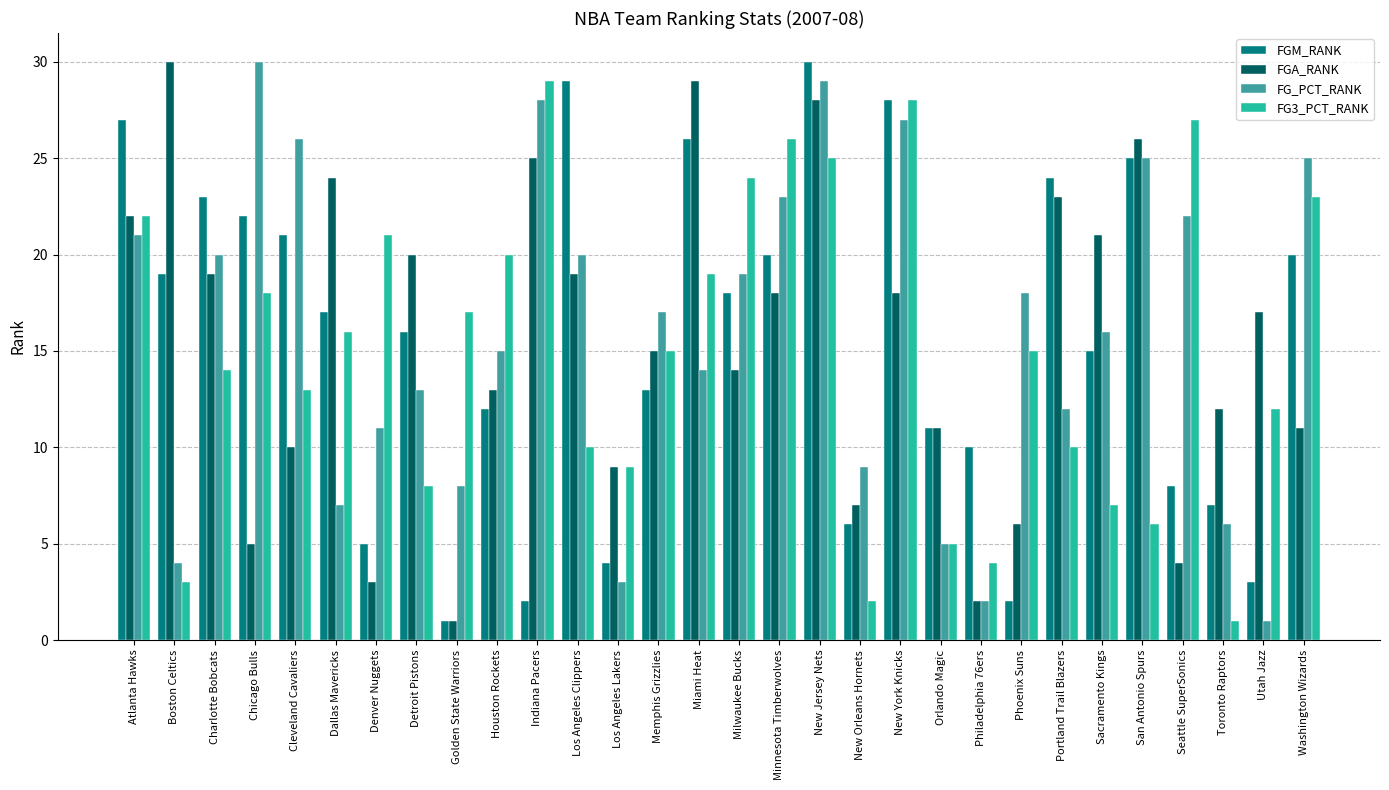

Reading left to right, extract all data points from this chart.

FGM_RANK: 27	19	23	22	21	17	5	16	1	12	2	29	4	13	26	18	20	30	6	28	11	10	2	24	15	25	8	7	3	20
FGA_RANK: 22	30	19	5	10	24	3	20	1	13	25	19	9	15	29	14	18	28	7	18	11	2	6	23	21	26	4	12	17	11
FG_PCT_RANK: 21	4	20	30	26	7	11	13	8	15	28	20	3	17	14	19	23	29	9	27	5	2	18	12	16	25	22	6	1	25
FG3_PCT_RANK: 22	3	14	18	13	16	21	8	17	20	29	10	9	15	19	24	26	25	2	28	5	4	15	10	7	6	27	1	12	23